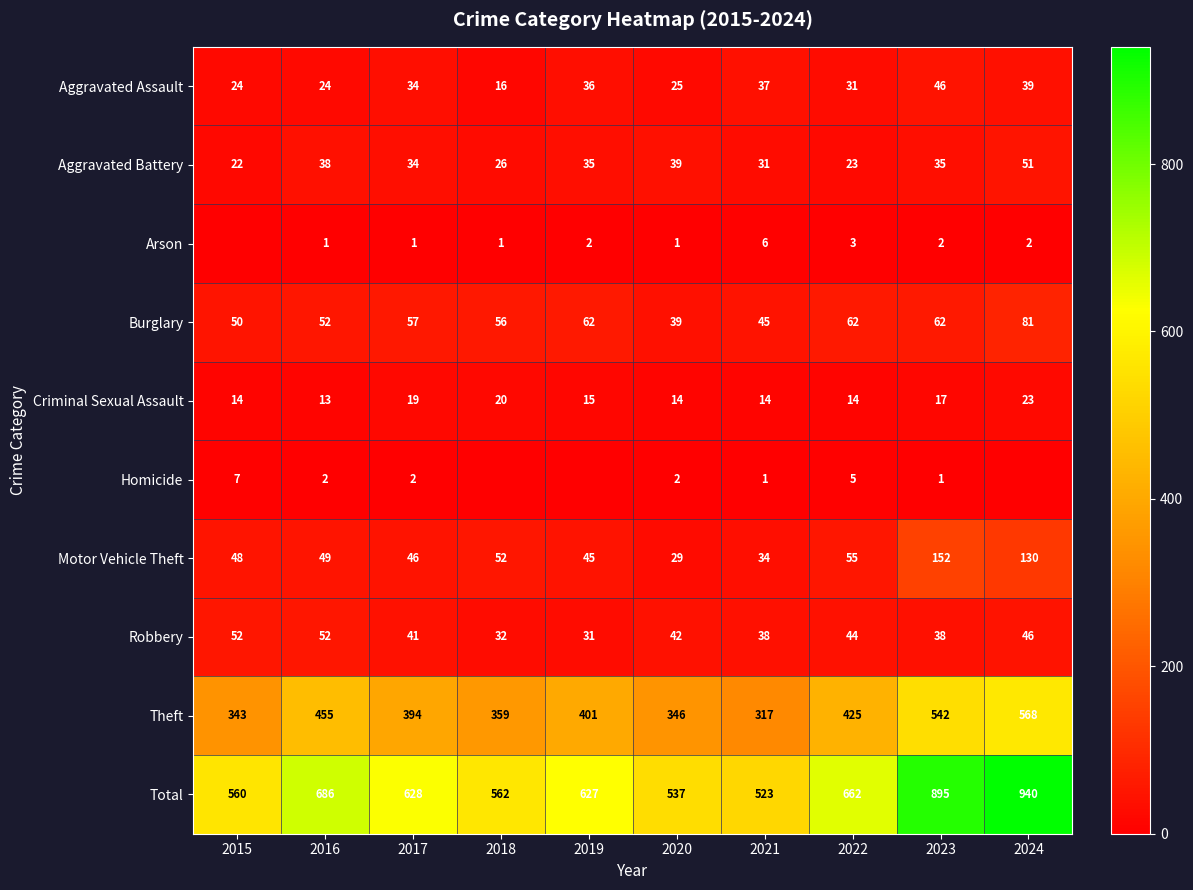

Is the value of Theft at 2024 greater than the value of Homicide at 2017?

Yes